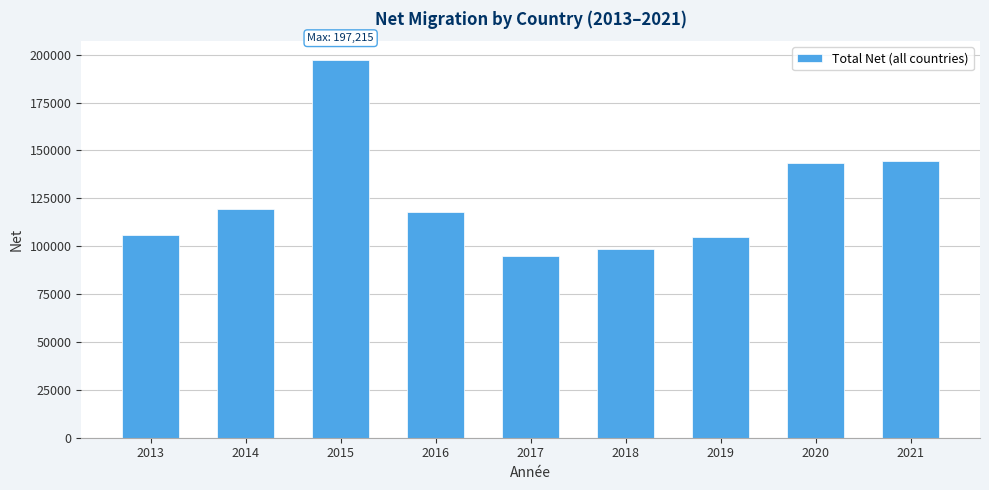

Reading left to right, list all the values displayed in this chart.

105991	119597	197215	118134	95061	98312	104853	143222	144527